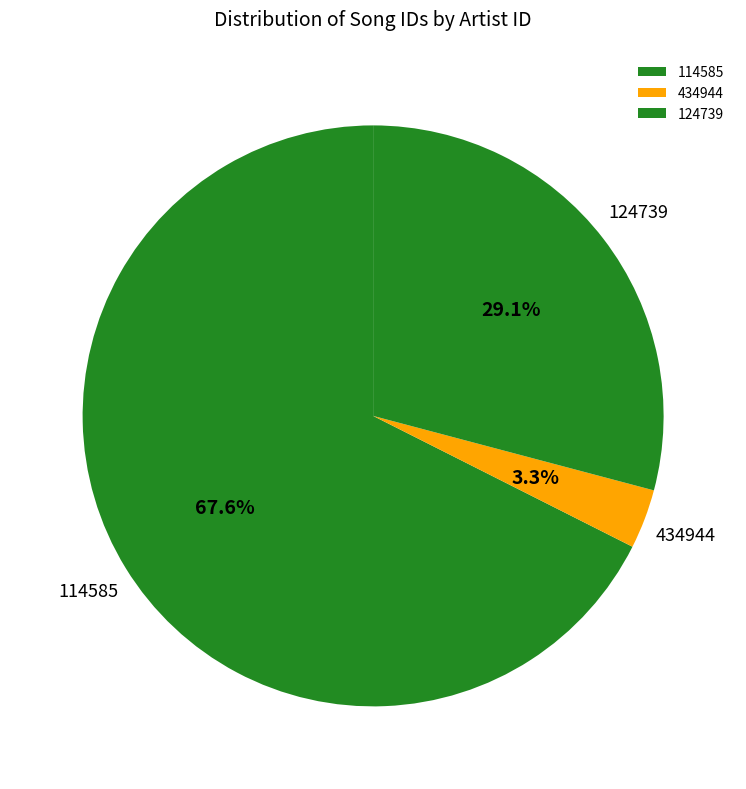

Do 114585 and 124739 together represent more than half of the pie?

Yes